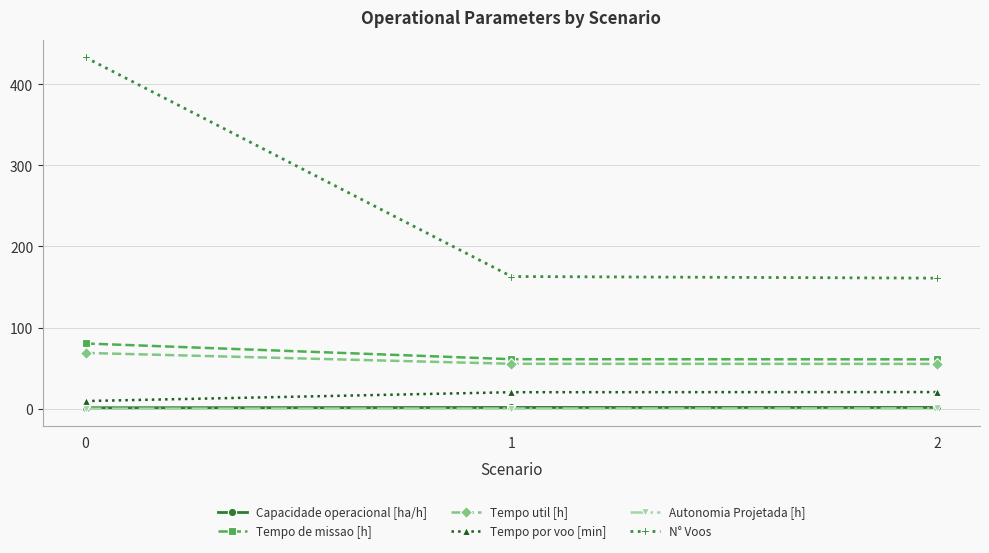

Which series has the largest range (max minus min)?

N° Voos